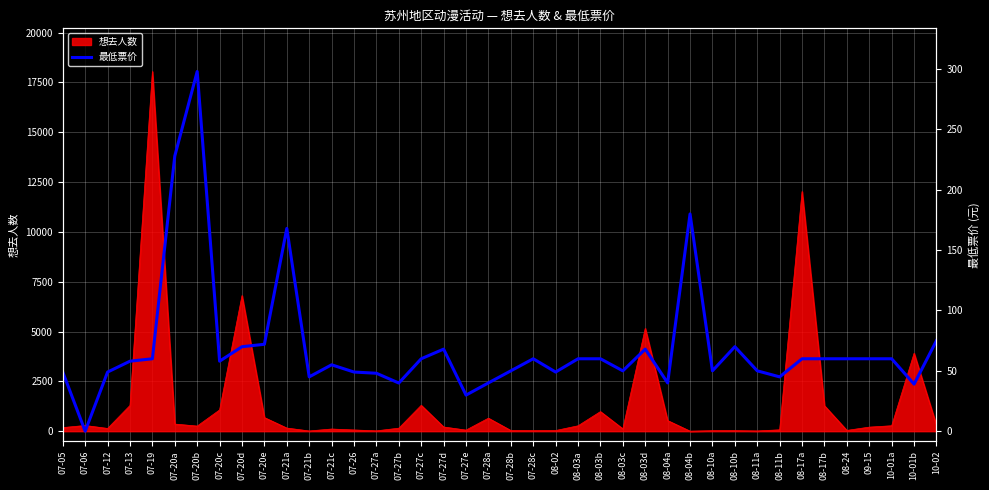

Where does the data first go above 3634?

07-19